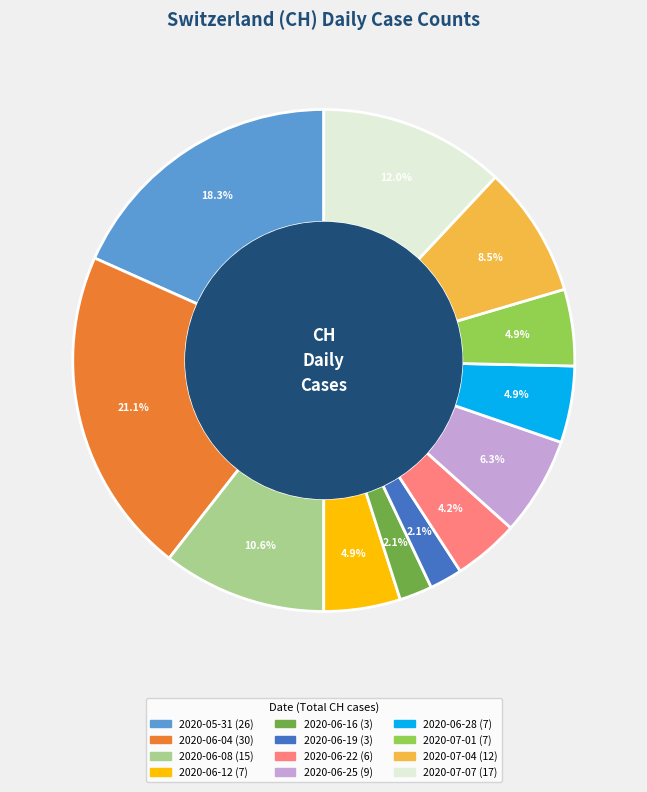

Does any single category account for the majority?

No